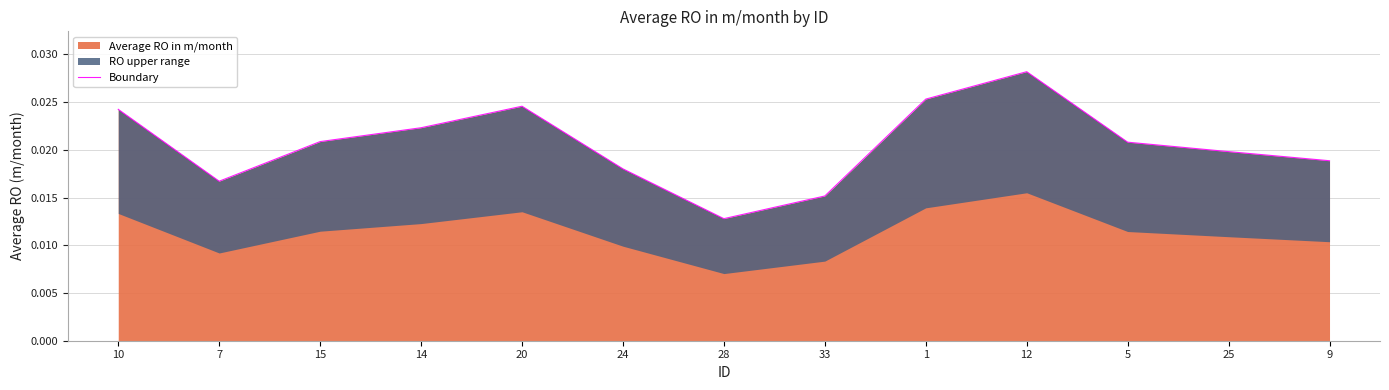

List the labels in order of value, largest first.

12, 1, 20, 10, 14, 15, 5, 25, 9, 24, 7, 33, 28